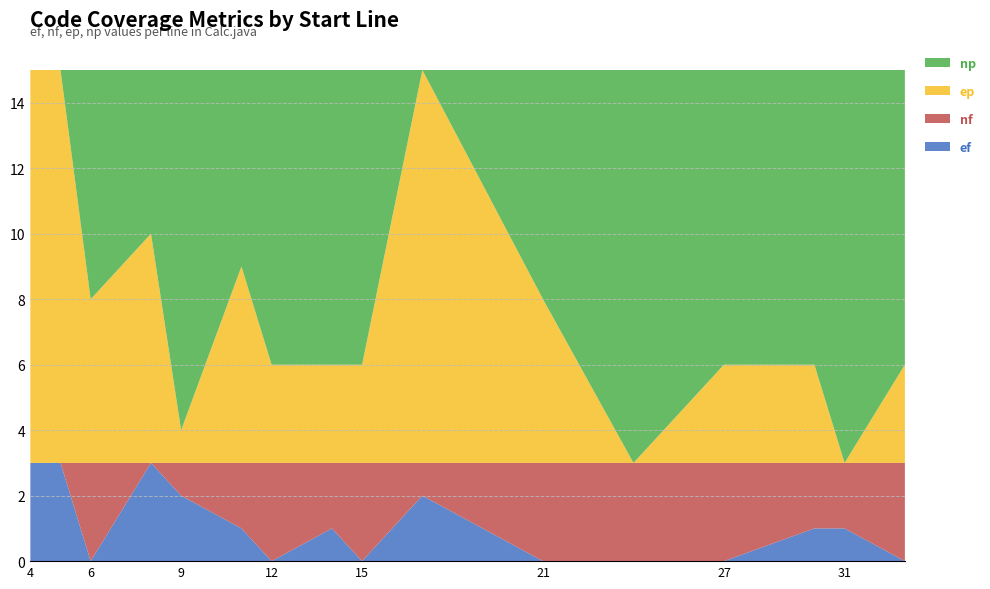

Reading left to right, extract all data points from this chart.

ef: 3	3	0	3	2	1	0	1	0	2	0	0	0	1	1	0
nf: 0	0	3	0	1	2	3	2	3	1	3	3	3	2	2	3
ep: 12	12	5	7	1	6	3	3	3	12	5	0	3	3	0	3
np: 0	0	7	5	11	6	9	9	9	0	7	12	9	9	12	9